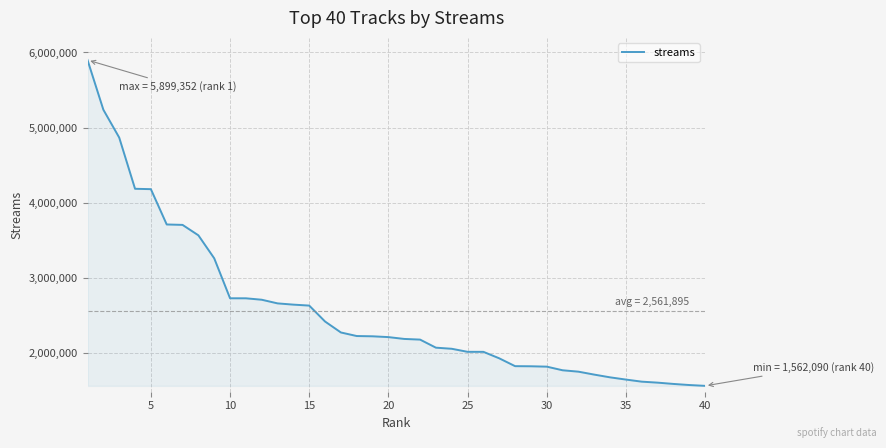

What is the difference between the maximum and minimum values?

4337262